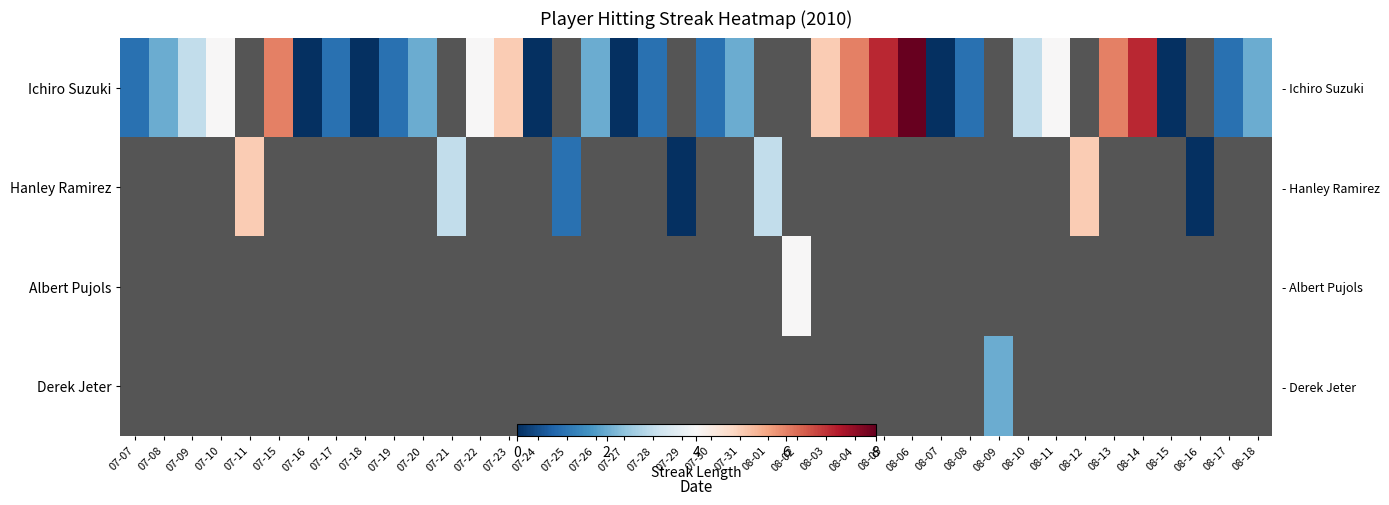

Which series has the widest spread of values?

row_0